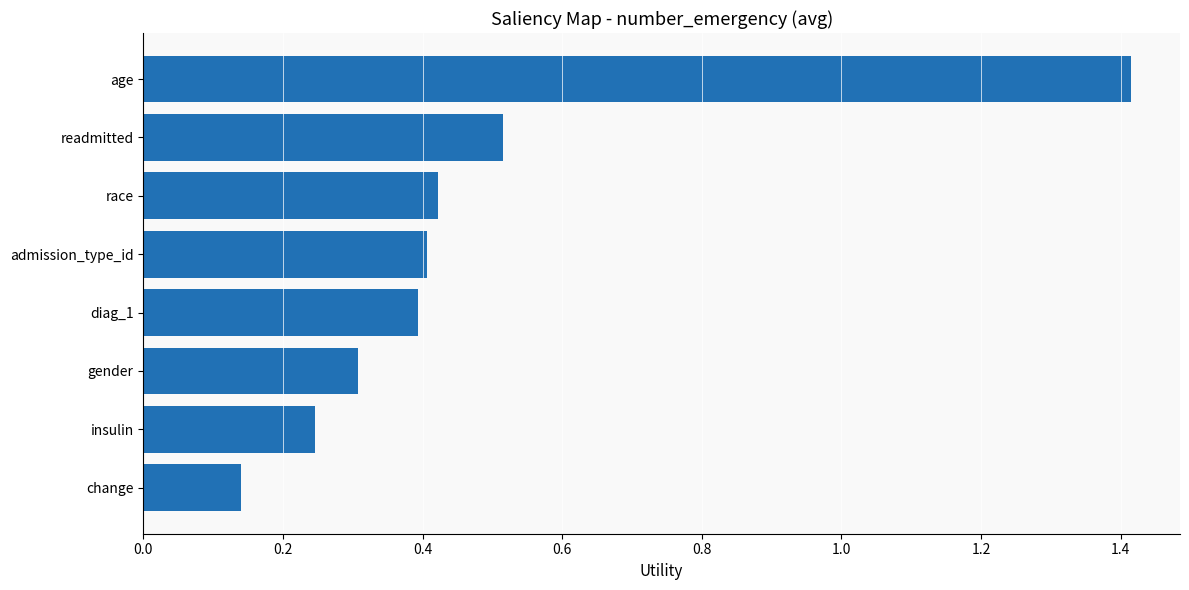

How many data points does each series have?

8